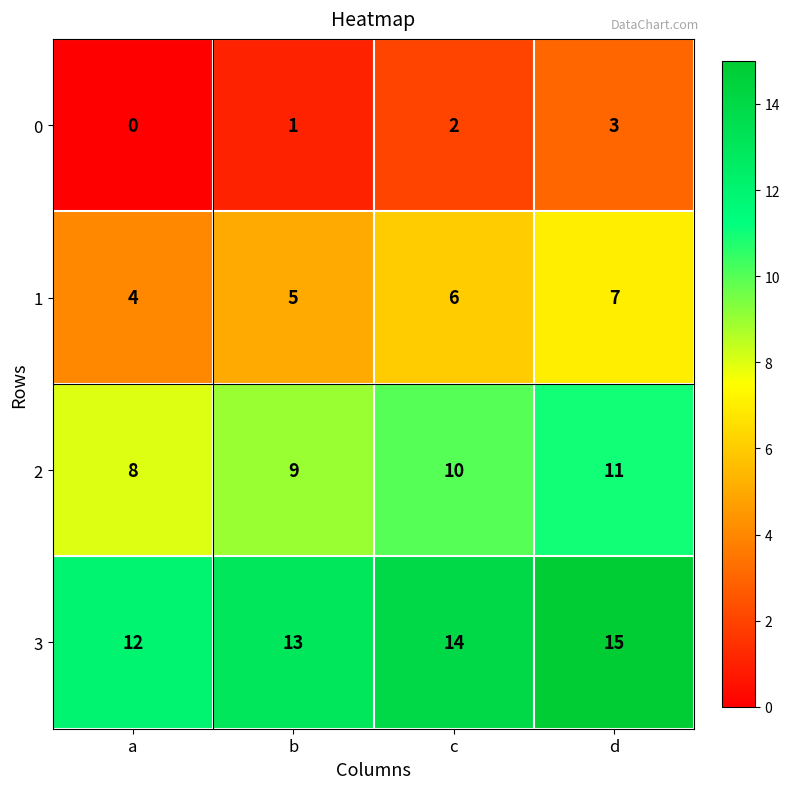

What is the maximum value shown in the chart?

15